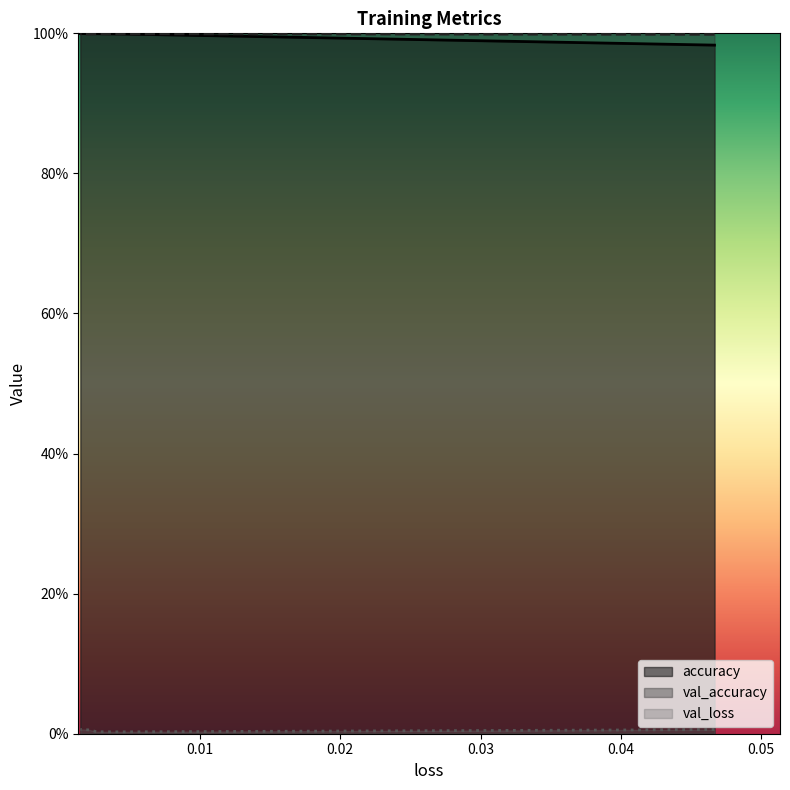

The val_accuracy series shows 1.4 at 0.01. True or false?

False